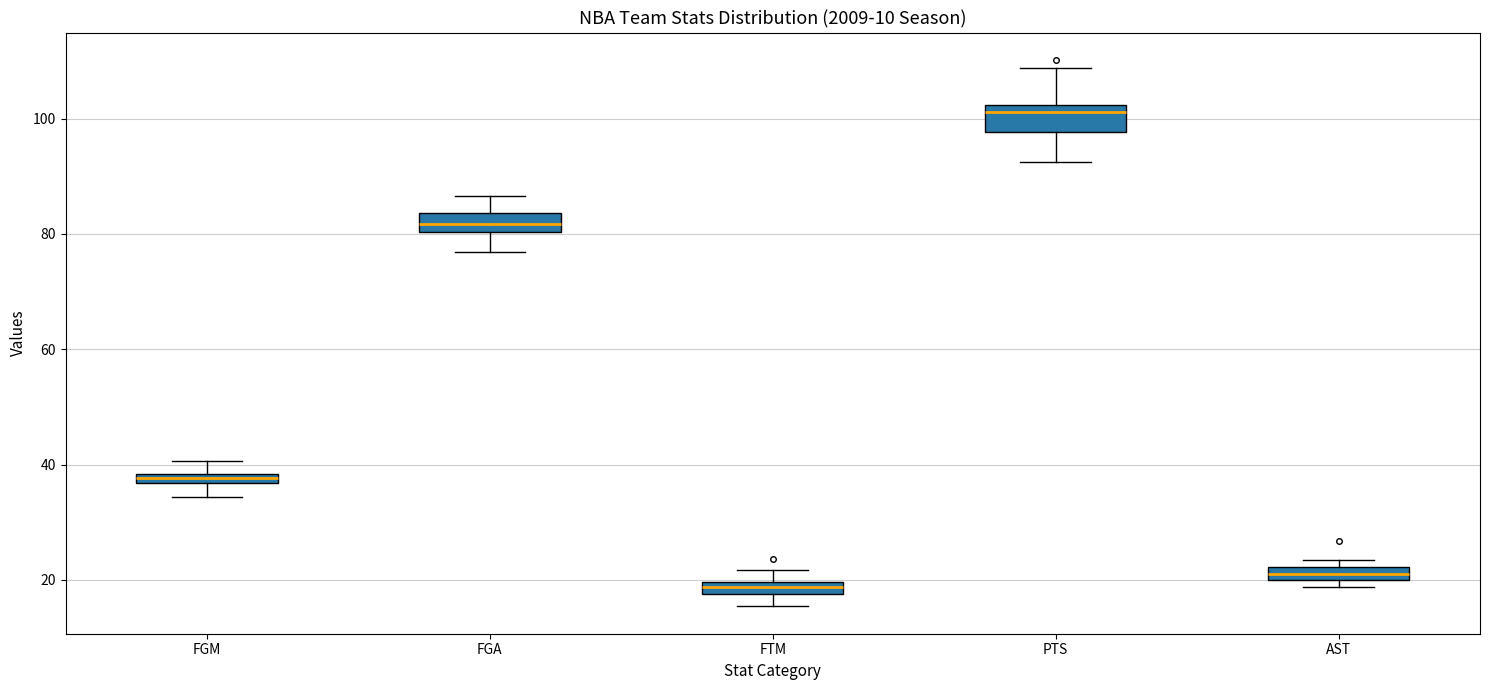

Where is the upper edge of the box for FGM on the y-axis? The values are not printed on the chart, so give them approximately, as read against the axis.

38